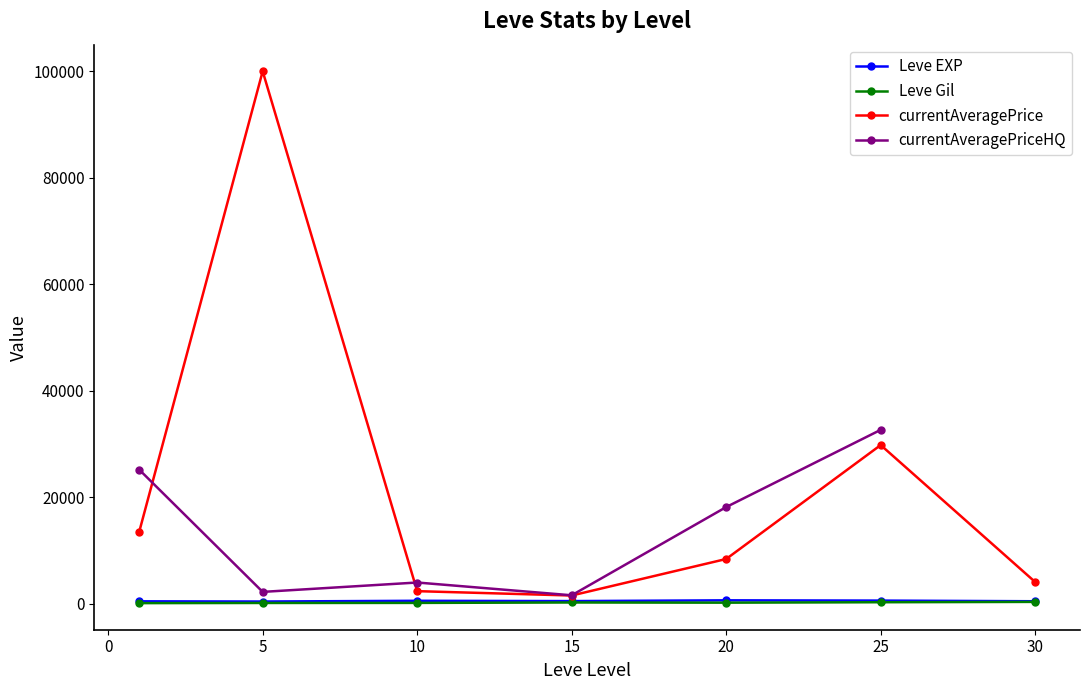

Which series has the widest spread of values?

currentAveragePrice